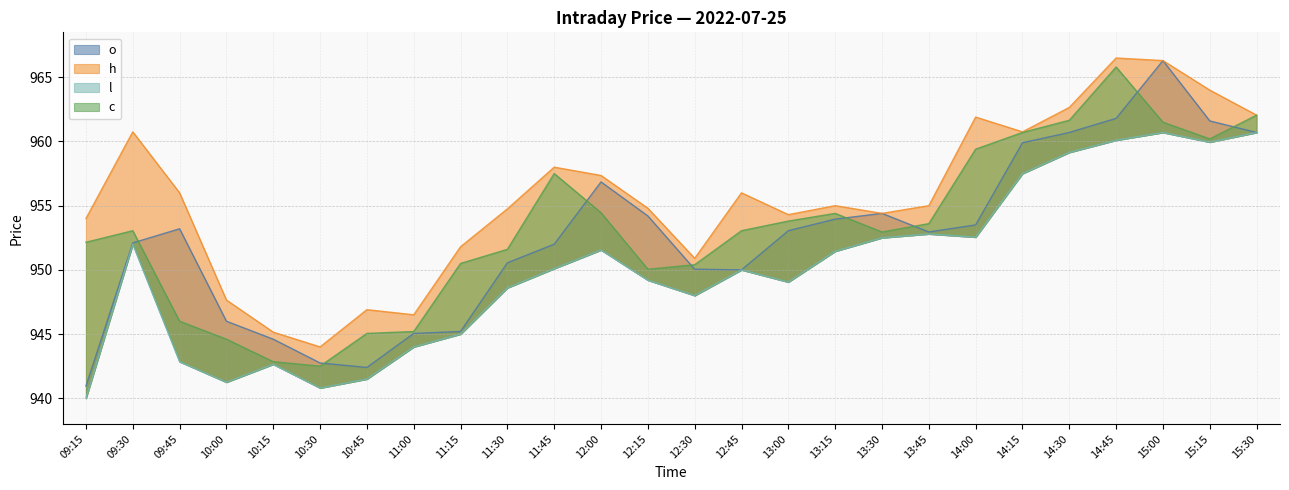

At which category is the sum across all series the highest?

15:00